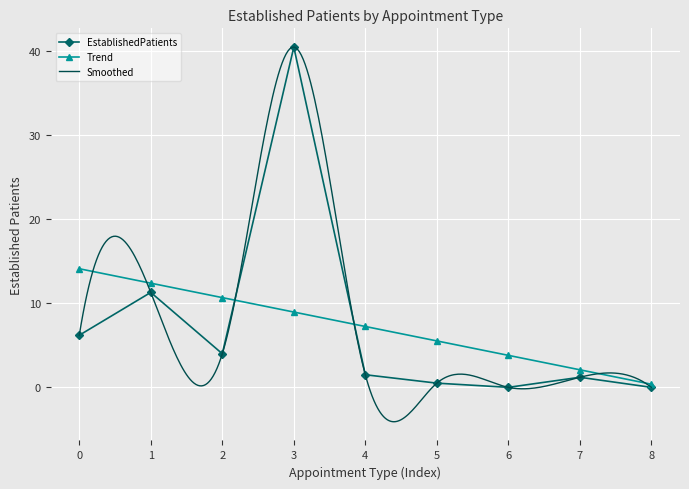

What is the difference between the maximum and minimum values?

40.5